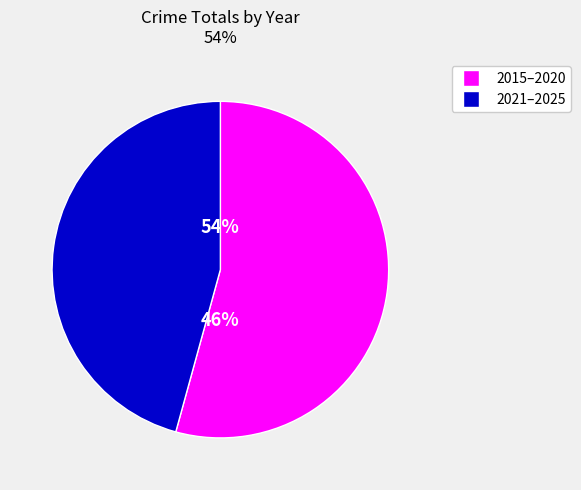

Which category has the smallest portion of the pie?

2021